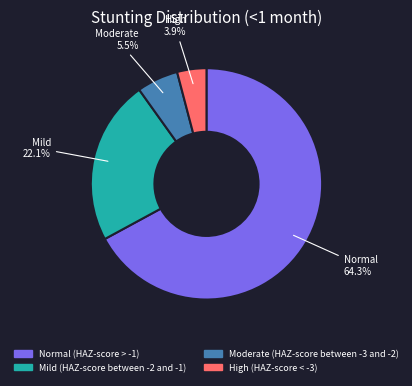

Rank the categories by value from highest to lowest.

Normal (HAZ-score > -1), Mild (HAZ-score between -2 and -1), Moderate (HAZ-score between -3 and -2), High (HAZ-score < -3)